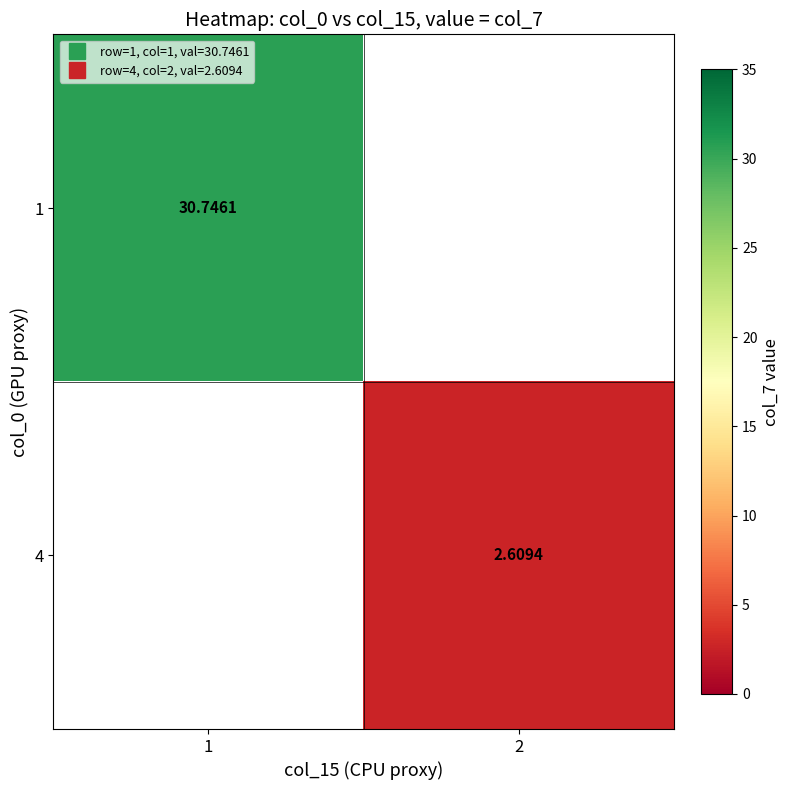

Rank the series by their average value, from lowest to highest.

1, 4